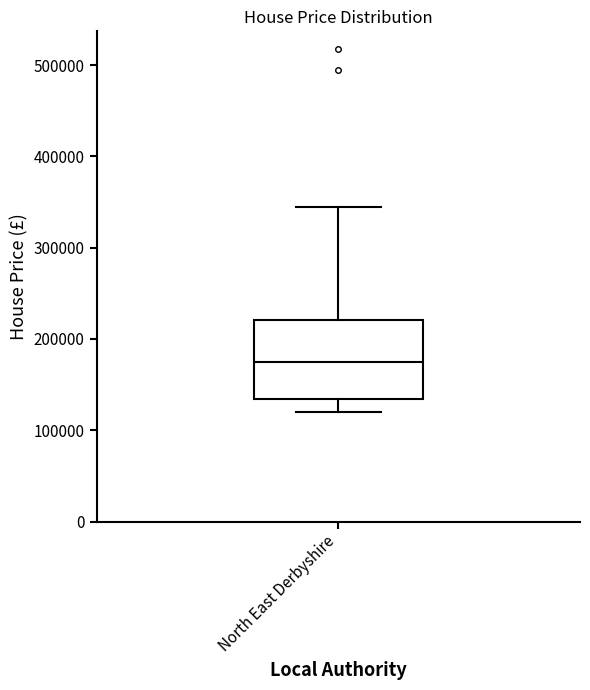

Read this box plot against the y-axis: the position of the median line, the range covered by the box, and the ends of both whiskers. The values are not printed on the chart, so give them approximately, as read against the axis.

median 180000, box 130000 to 220000, whiskers 120000 to 350000